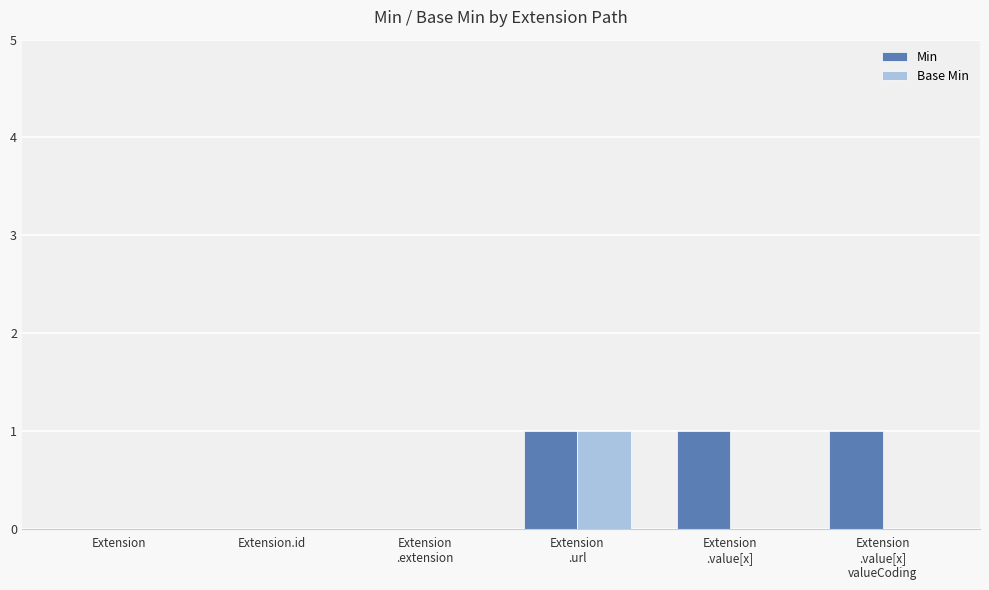

Is it true that Min equals 1 at Extension
.url?

True